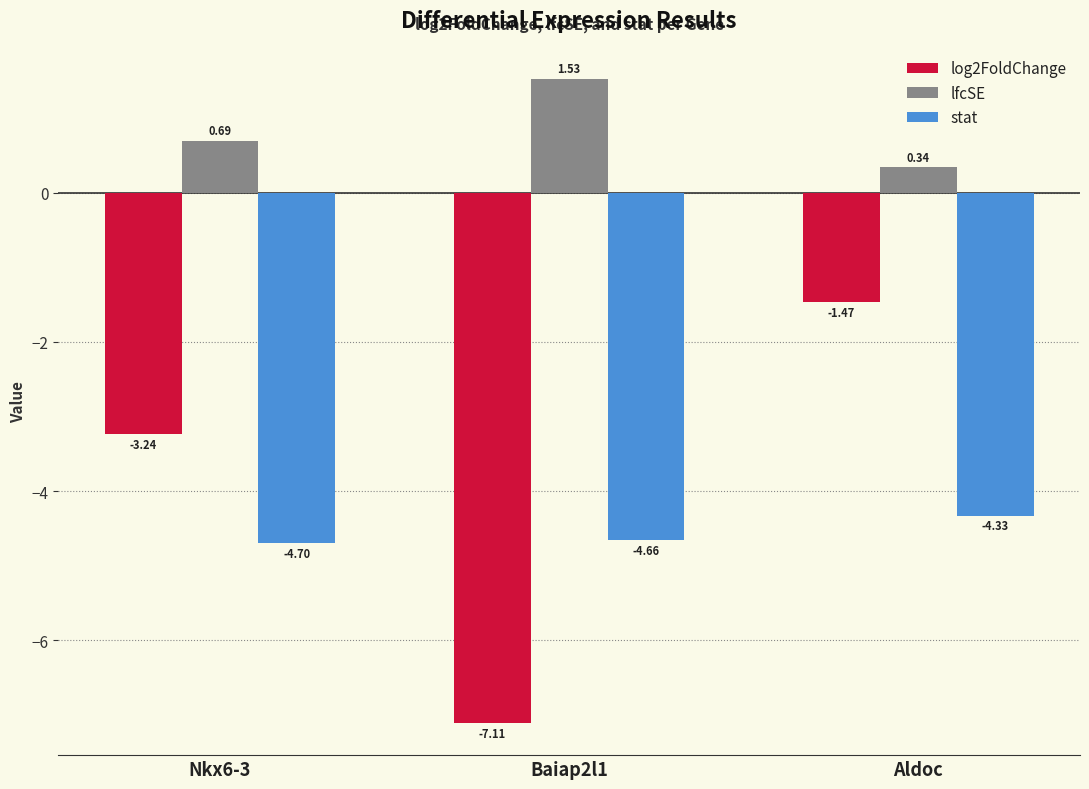

True or false: stat has a value of -7.5 at Aldoc.

False